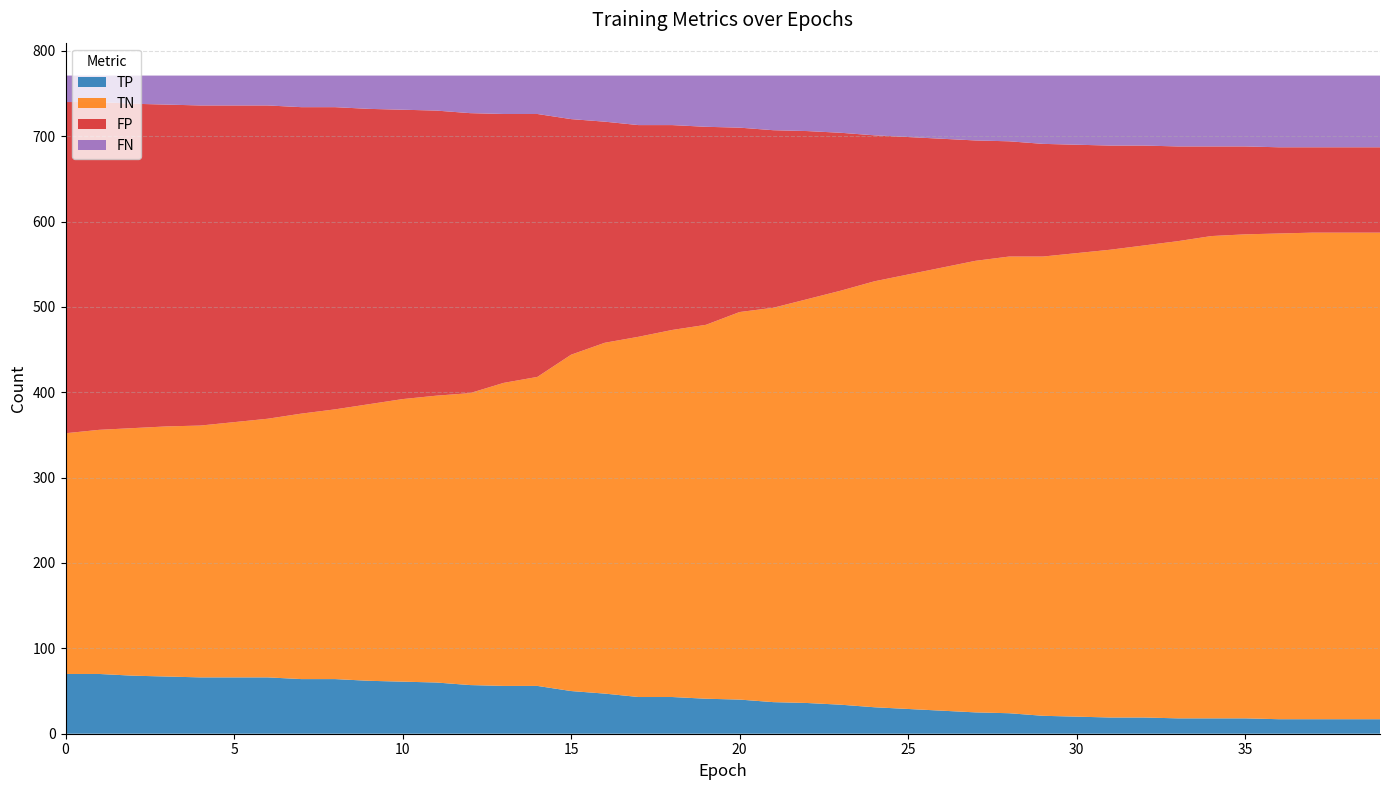

Reading left to right, transcribe all the data shown in this chart.

TP: 0=70	1=70	2=68	3=67	4=66	5=66	6=66	7=64	8=64	9=62	10=61	11=60	12=57	13=56	14=56	15=50	16=47	17=43	18=43	19=41	20=40	21=37	22=36	23=34	24=31	25=29	26=27	27=25	28=24	29=21	30=20	31=19	32=19	33=18	34=18	35=18	36=17	37=17	38=17	39=17
TN: 0=282	1=286	2=290	3=293	4=295	5=299	6=303	7=311	8=316	9=324	10=331	11=336	12=342	13=355	14=362	15=394	16=411	17=422	18=430	19=438	20=454	21=462	22=473	23=485	24=499	25=509	26=519	27=529	28=535	29=538	30=543	31=548	32=553	33=559	34=565	35=567	36=569	37=570	38=570	39=570
FP: 0=388	1=384	2=380	3=377	4=375	5=371	6=367	7=359	8=354	9=346	10=339	11=334	12=328	13=315	14=308	15=276	16=259	17=248	18=240	19=232	20=216	21=208	22=197	23=185	24=171	25=161	26=151	27=141	28=135	29=132	30=127	31=122	32=117	33=111	34=105	35=103	36=101	37=100	38=100	39=100
FN: 0=31	1=31	2=33	3=34	4=35	5=35	6=35	7=37	8=37	9=39	10=40	11=41	12=44	13=45	14=45	15=51	16=54	17=58	18=58	19=60	20=61	21=64	22=65	23=67	24=70	25=72	26=74	27=76	28=77	29=80	30=81	31=82	32=82	33=83	34=83	35=83	36=84	37=84	38=84	39=84